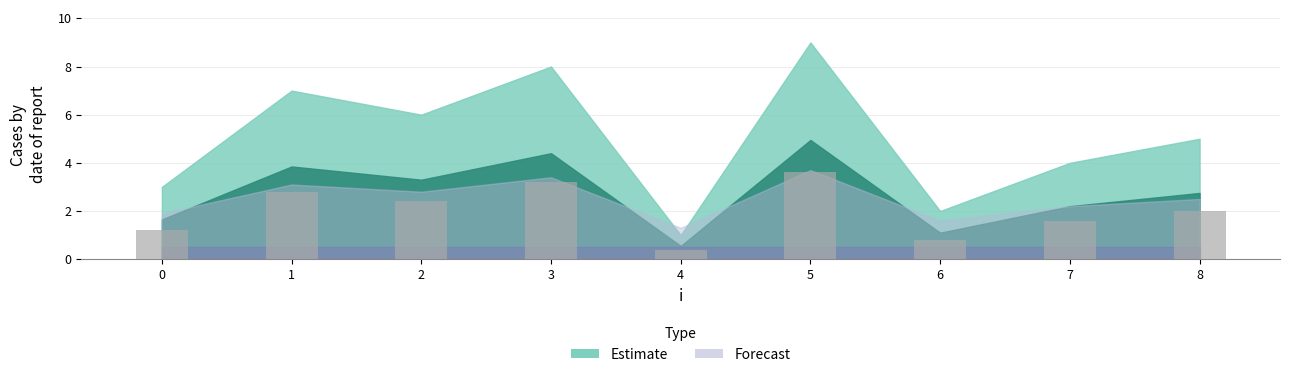

What is the value of the 8th bar from the left?

1.6